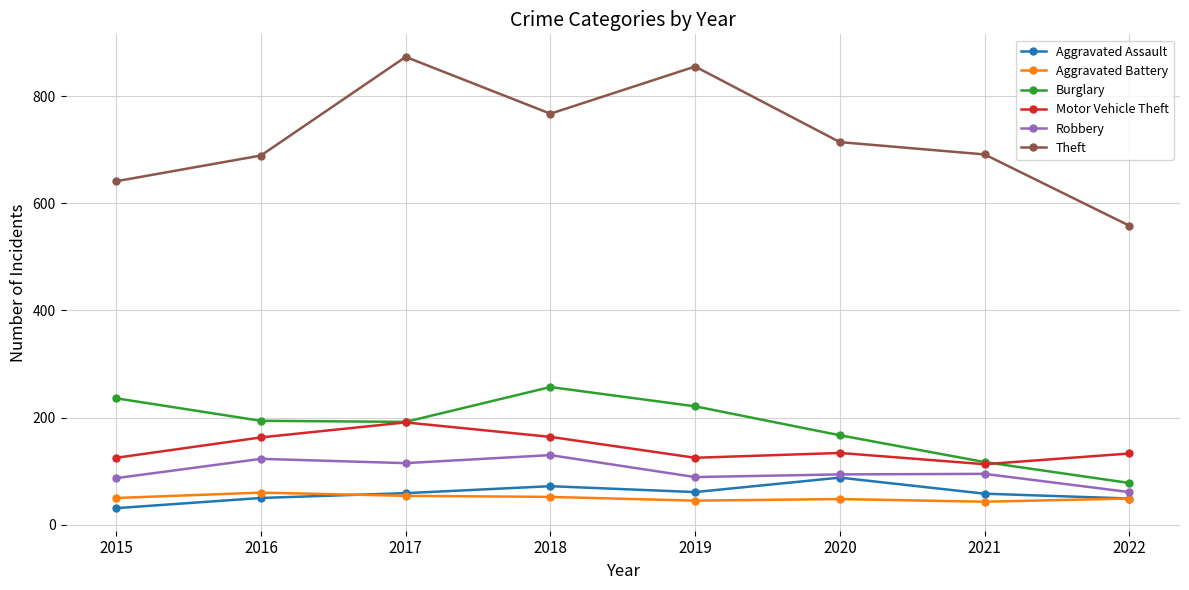

How many interior local valleys does the Motor Vehicle Theft series have?

2